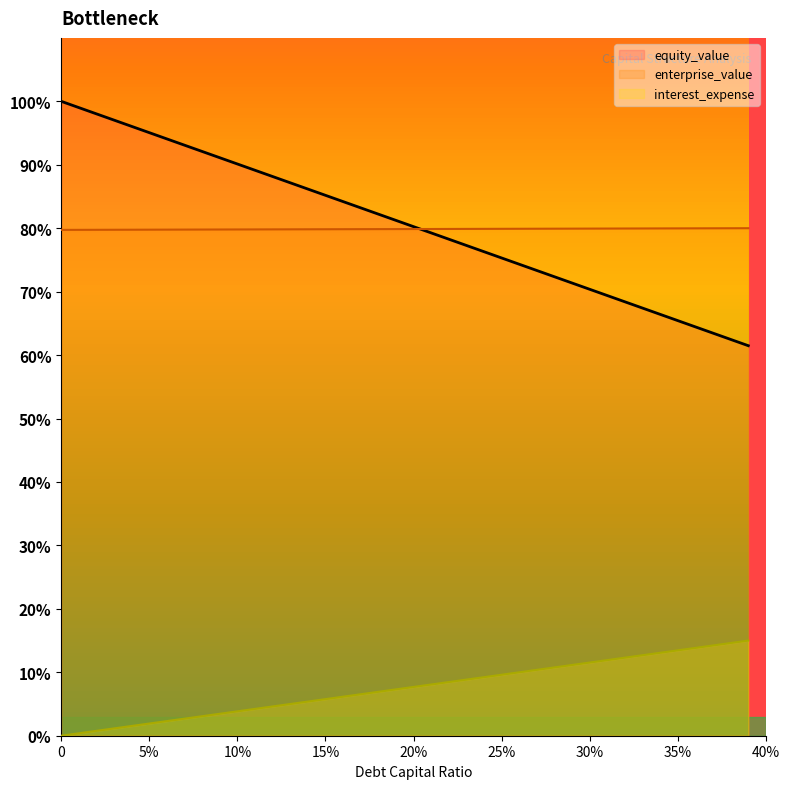

Does the chart display data point markers on the line(s)?

No